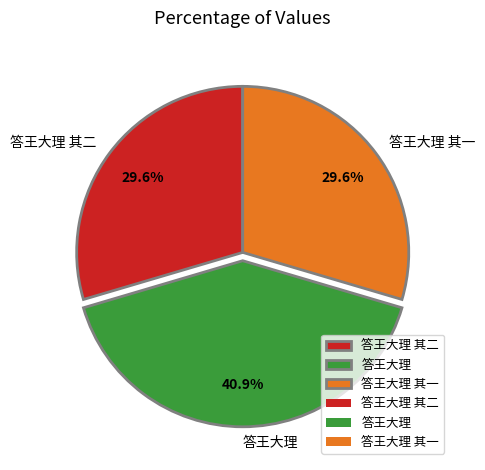

What is the ratio of the value at 答王大理 其一 to the value at 答王大理?

0.7